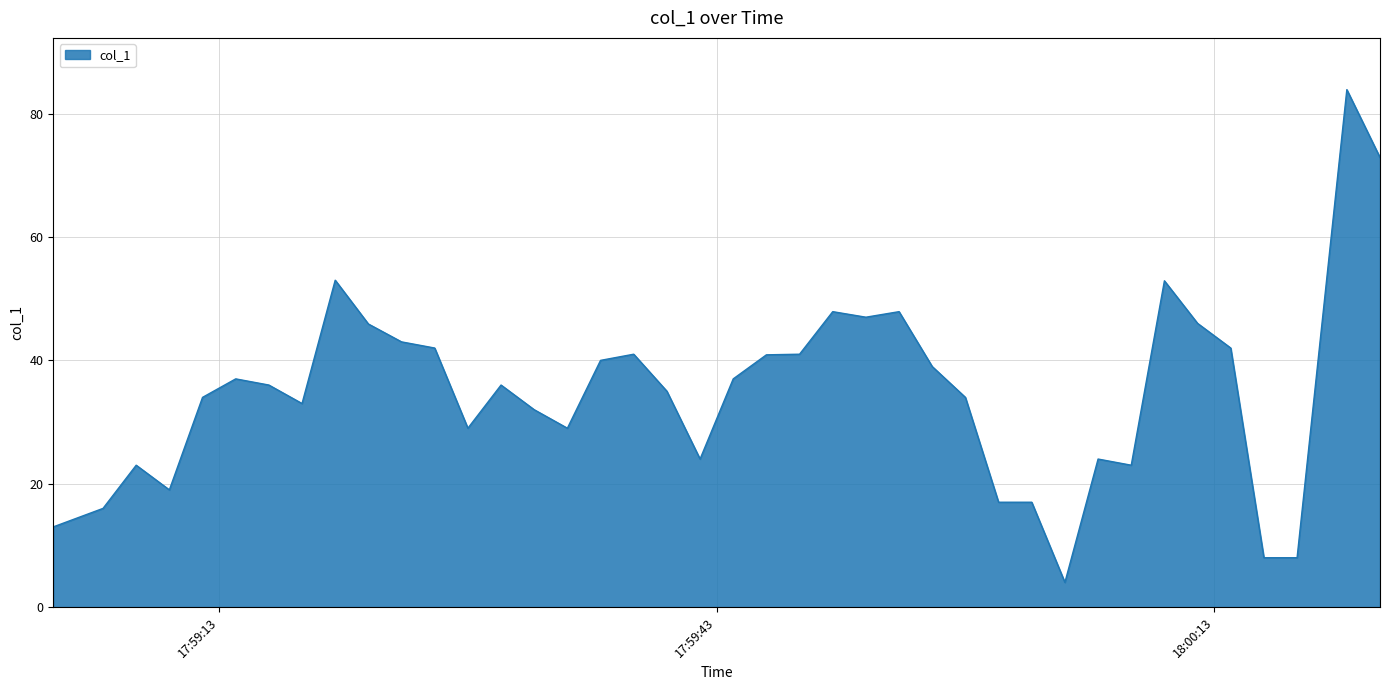

What is the difference between the maximum and minimum values?

79.9